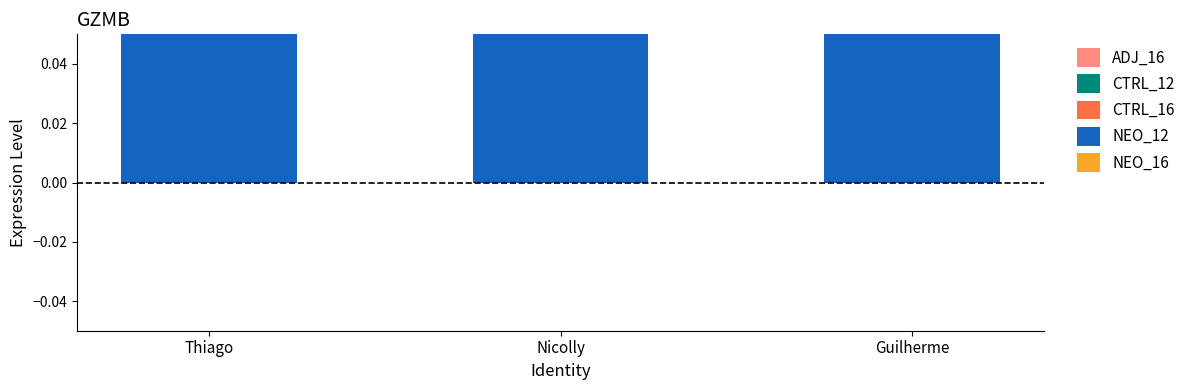

What is the average value?

2